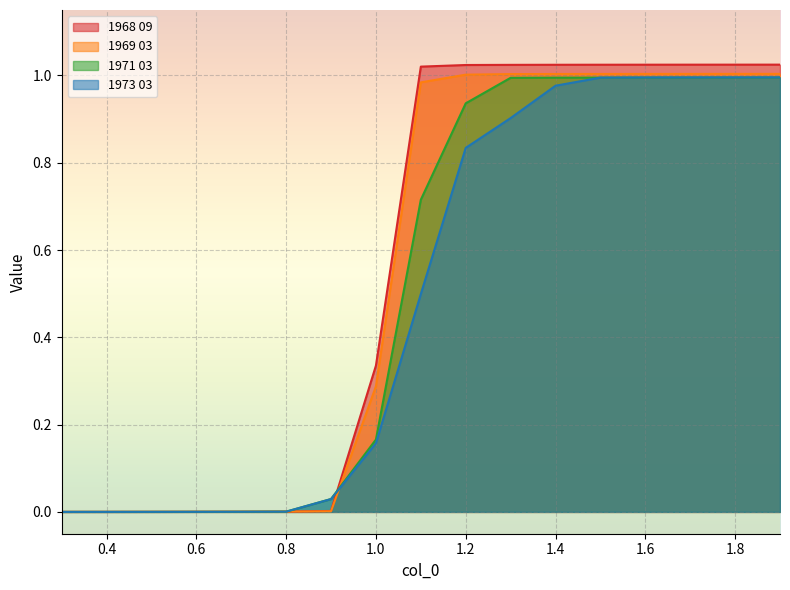

Which series has the largest total across all categories?

1968 09